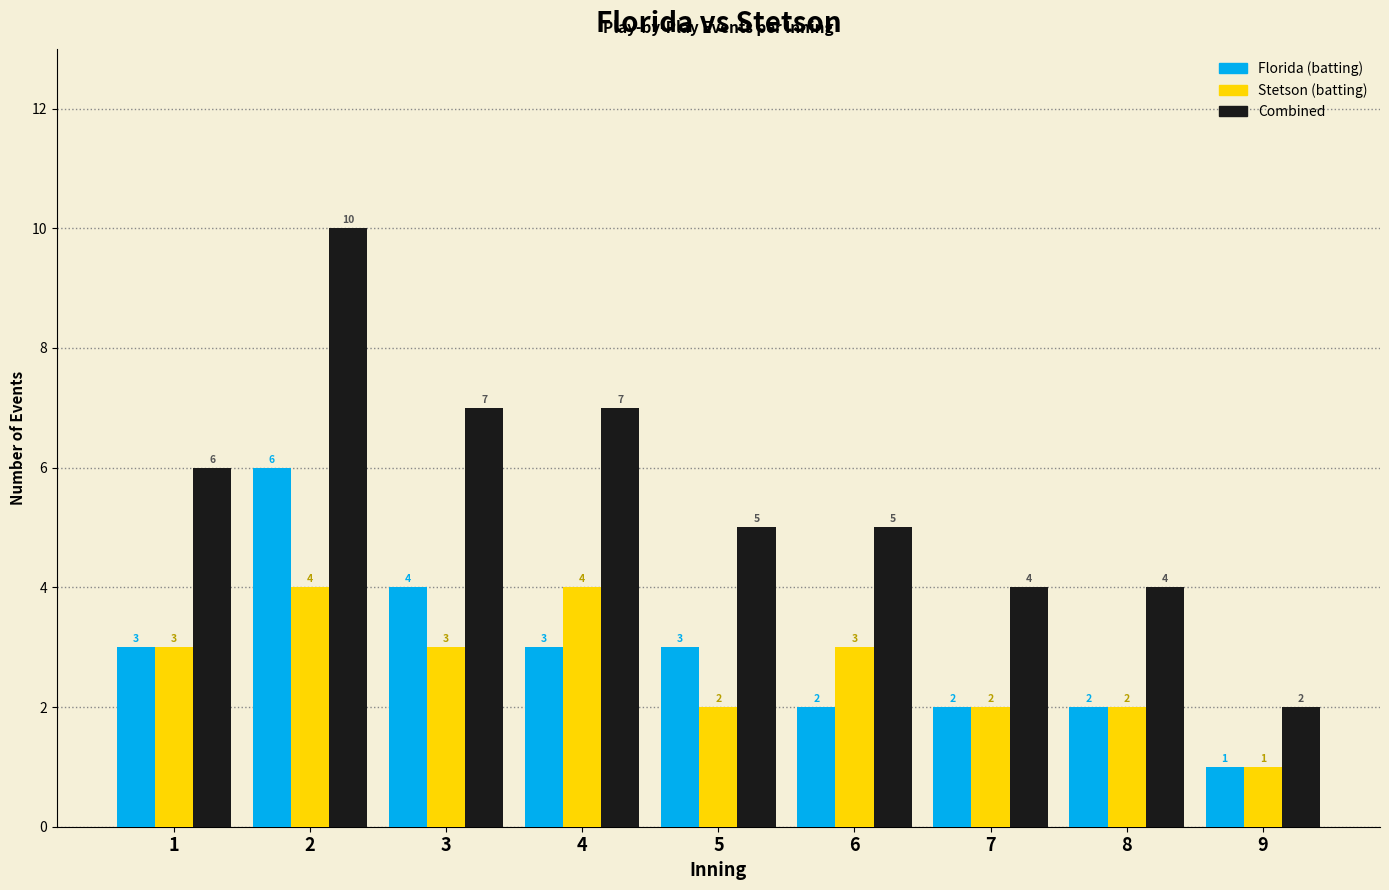

What is the total value across all series at 8?

8